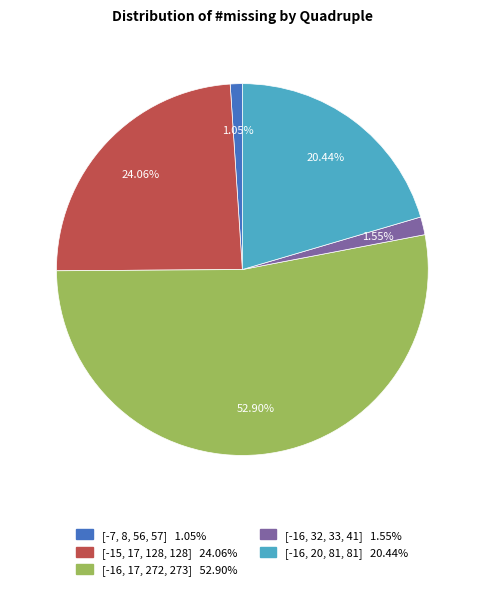

Combined, do [-7, 8, 56, 57] and [-16, 17, 272, 273] account for over 50%?

Yes